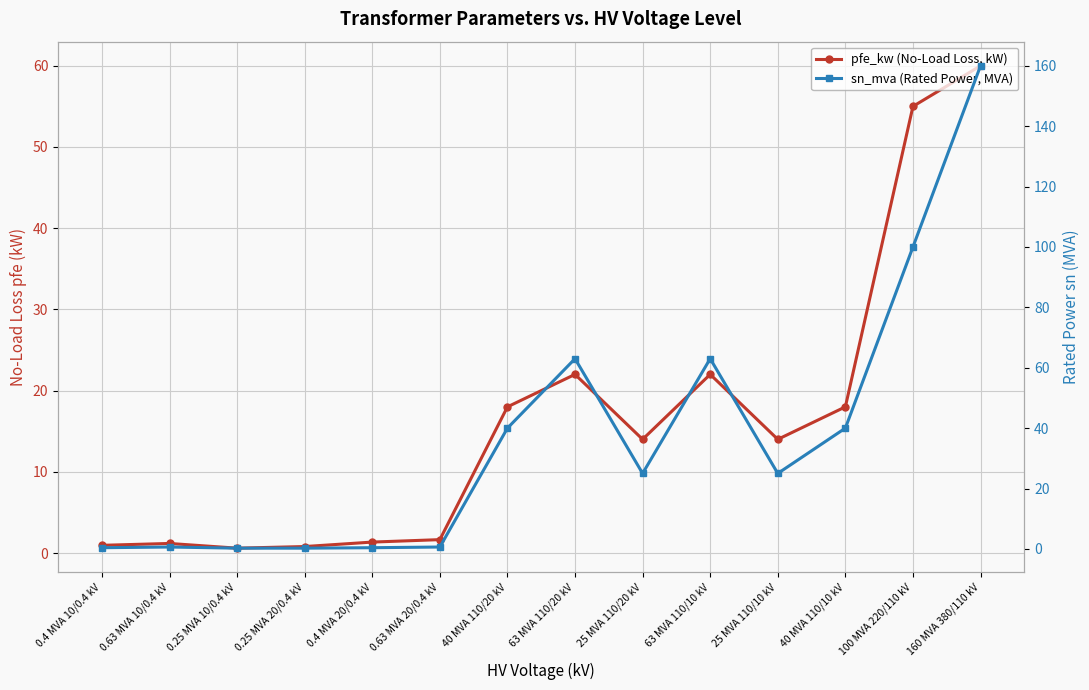

How many interior local valleys does the sn_mva (Rated Power, MVA) series have?

2